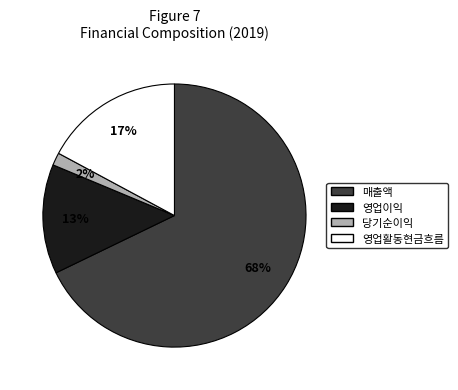

What is the majority slice?

매출액